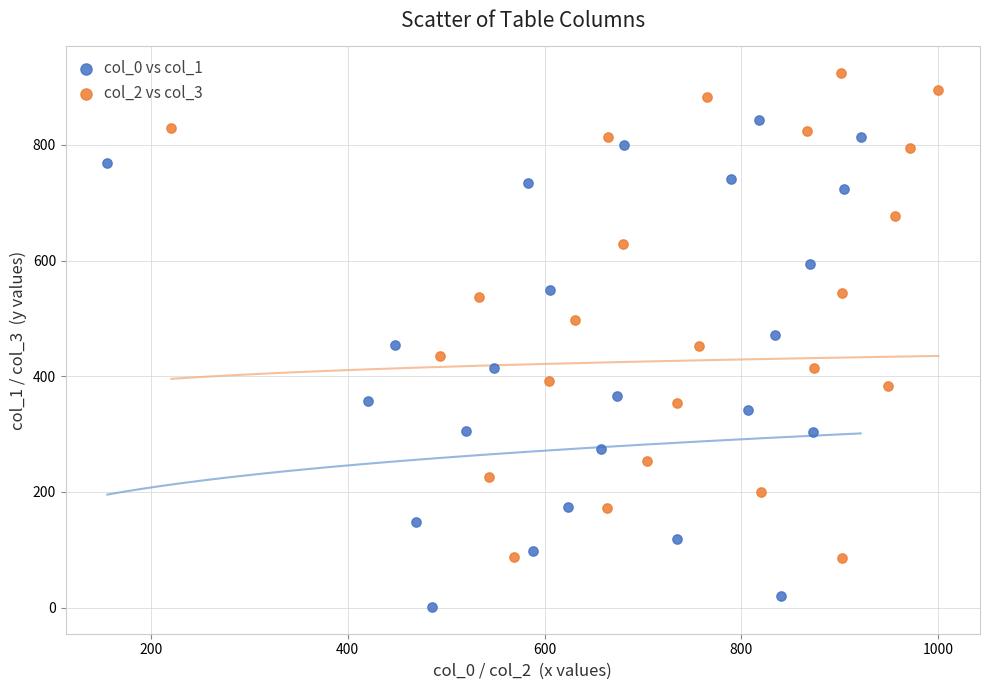

What are all the series names shown in the legend?

col_0 vs col_1, col_2 vs col_3